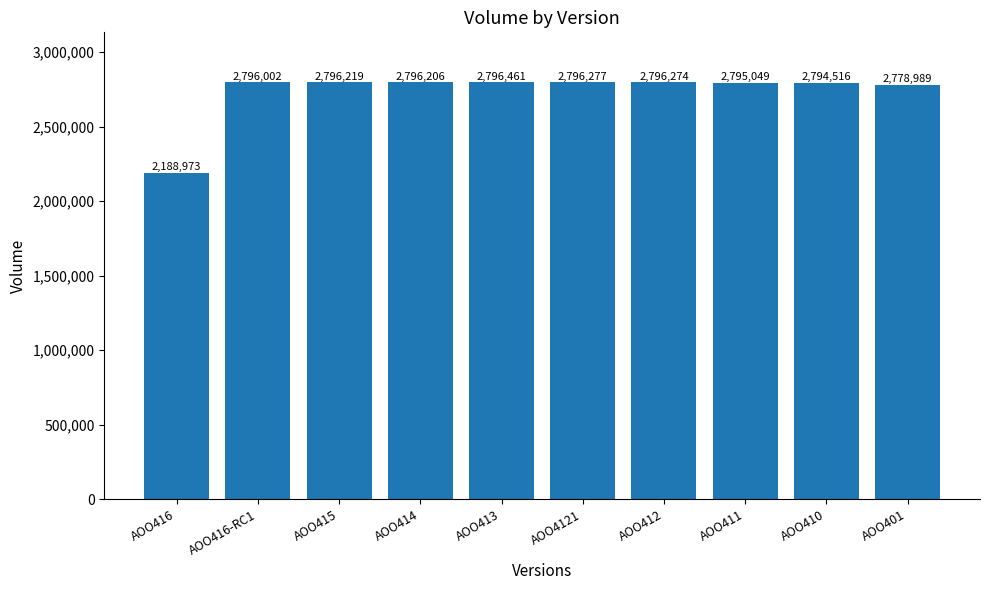

Are the bars grouped side by side (vs. stacked)?

No